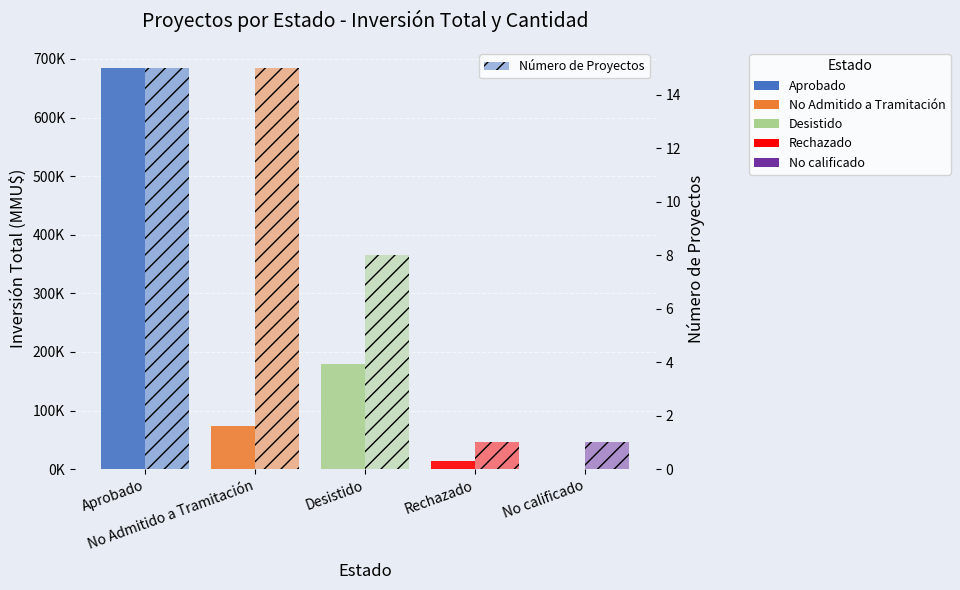

How many data points does each series have?

5